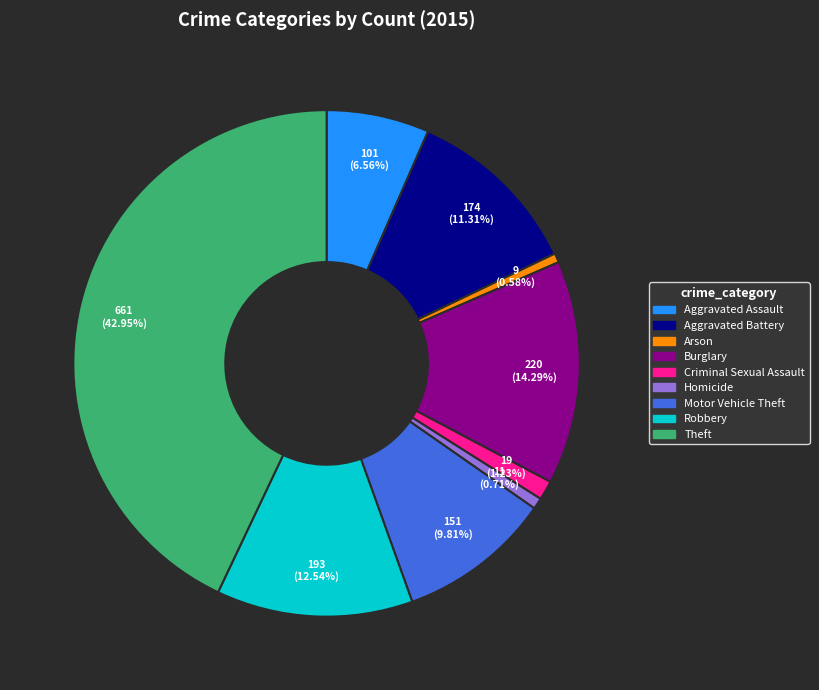

What percentage do Motor Vehicle Theft and Aggravated Battery together represent?

21.1%